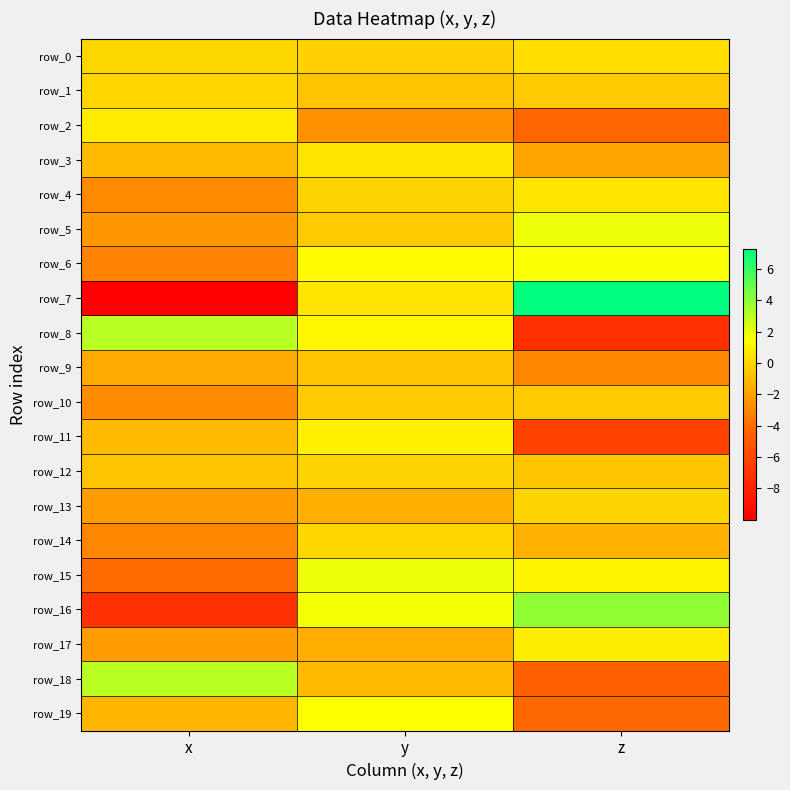

List the labels in order of row_6 value, largest first.

z, y, x